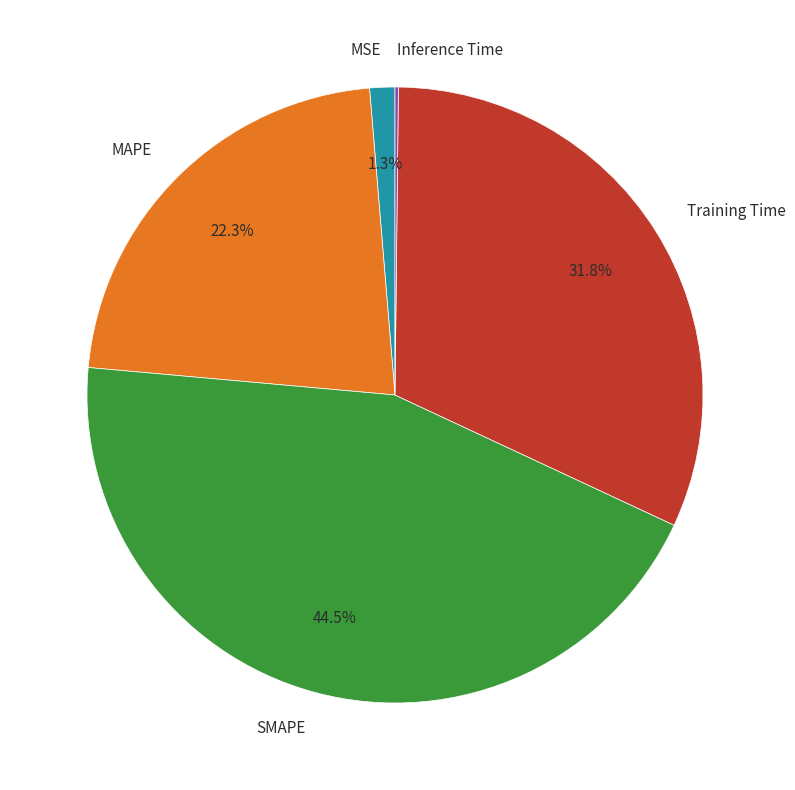

How much of the chart is everything except MAPE?

77.7%